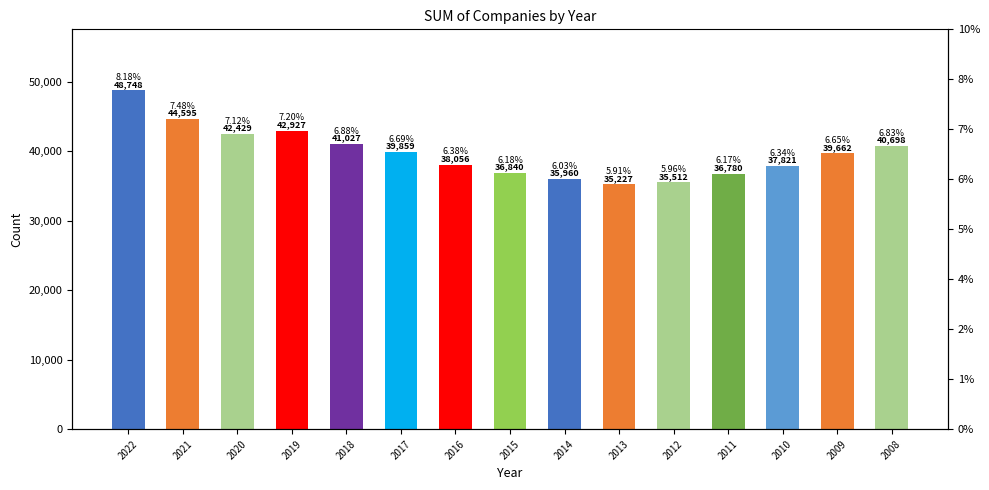

List the labels in order of value, smallest first.

2013, 2012, 2014, 2011, 2015, 2010, 2016, 2009, 2017, 2008, 2018, 2020, 2019, 2021, 2022